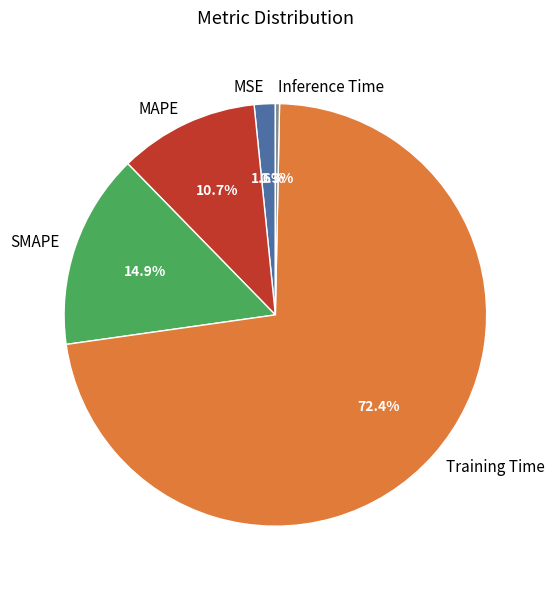

Which slice is the smallest?

Inference Time